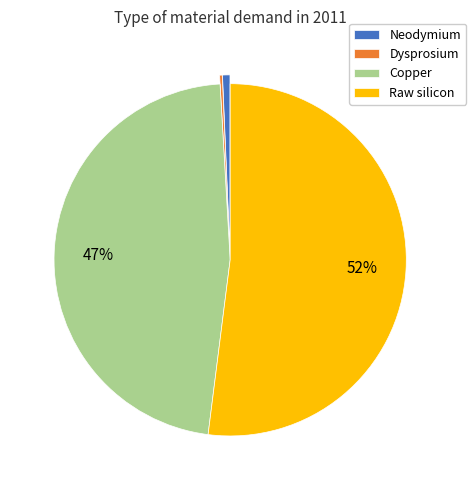

The Neodymium slice represents 12% of the pie. True or false?

False